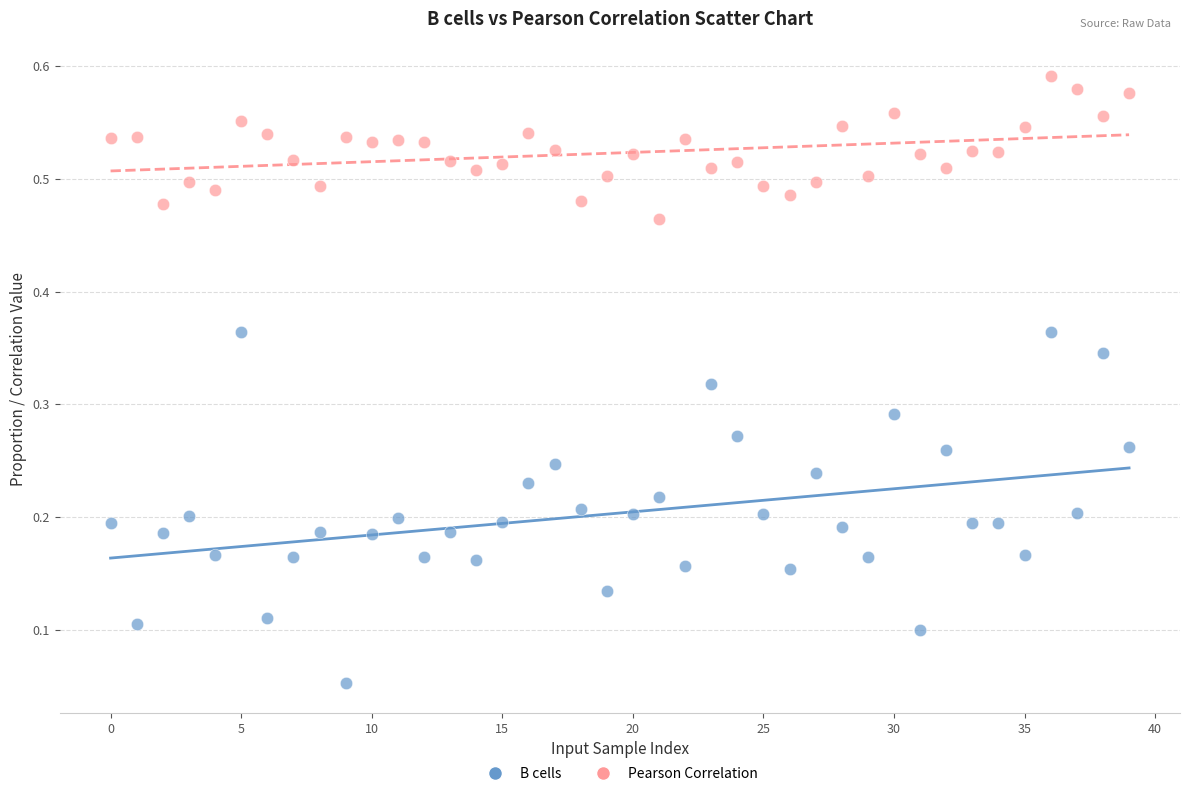

Which series reaches the minimum Y coordinate?

B cells